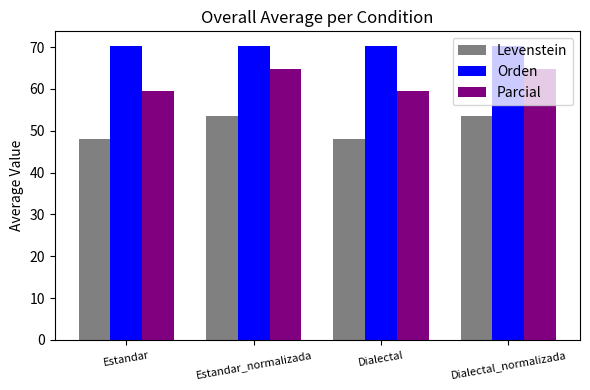

List the series in order of their peak value, lowest first.

Levenstein, Parcial, Orden